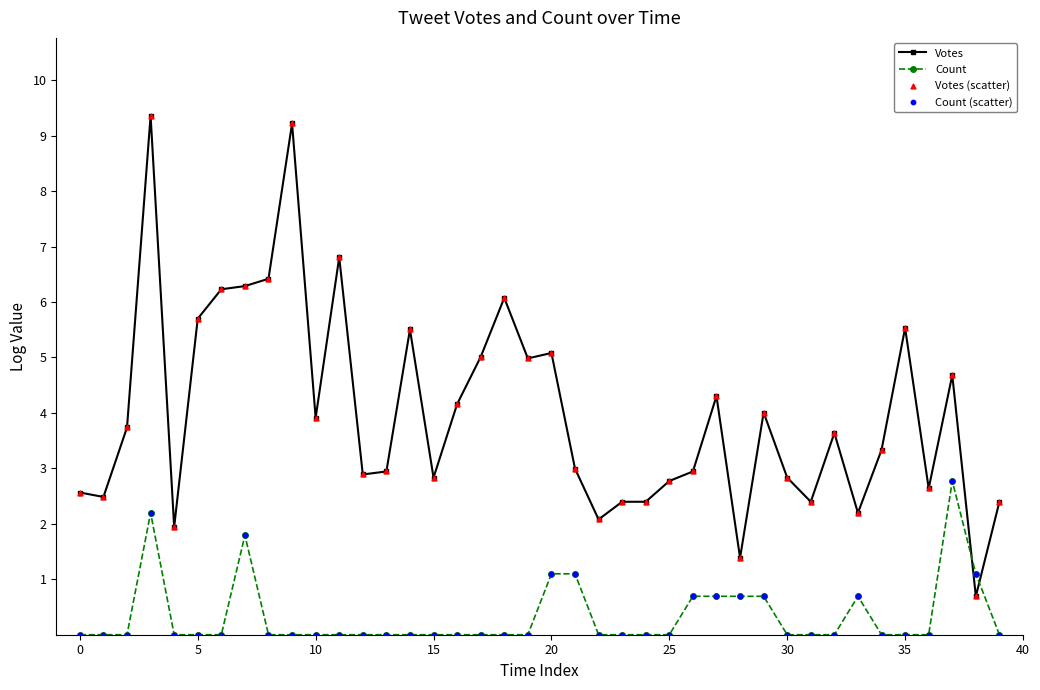

List the series in order of their peak value, lowest first.

Count, Votes